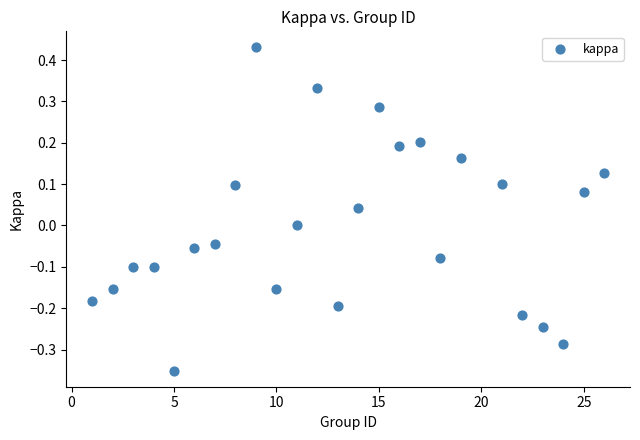

What is the range of Y values (max minus min)?

0.8